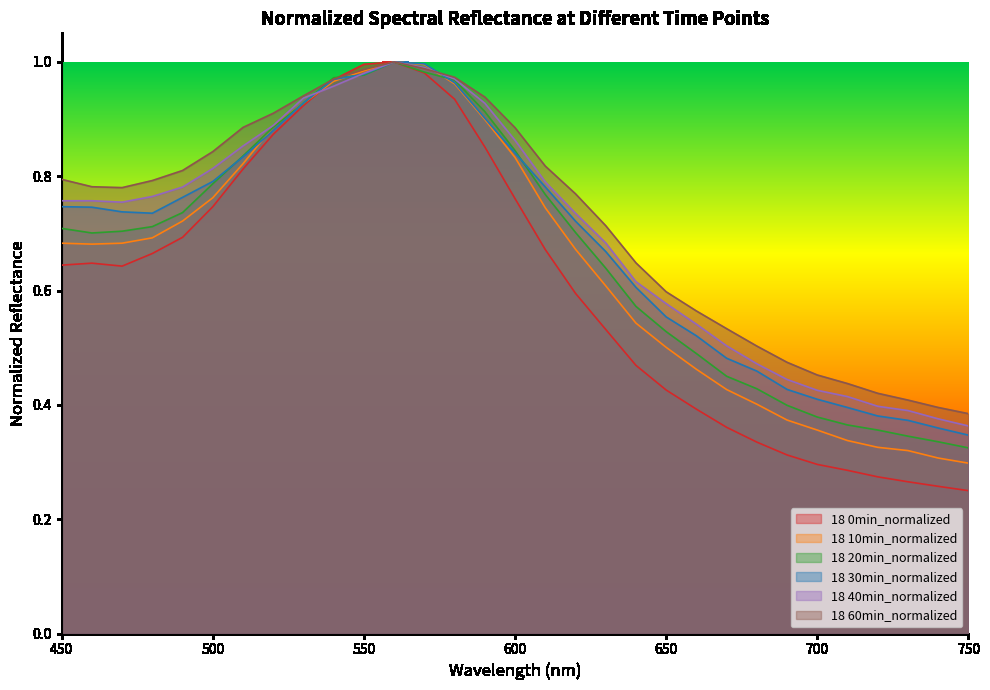

What is the maximum value for 18 40min_normalized?

1.0